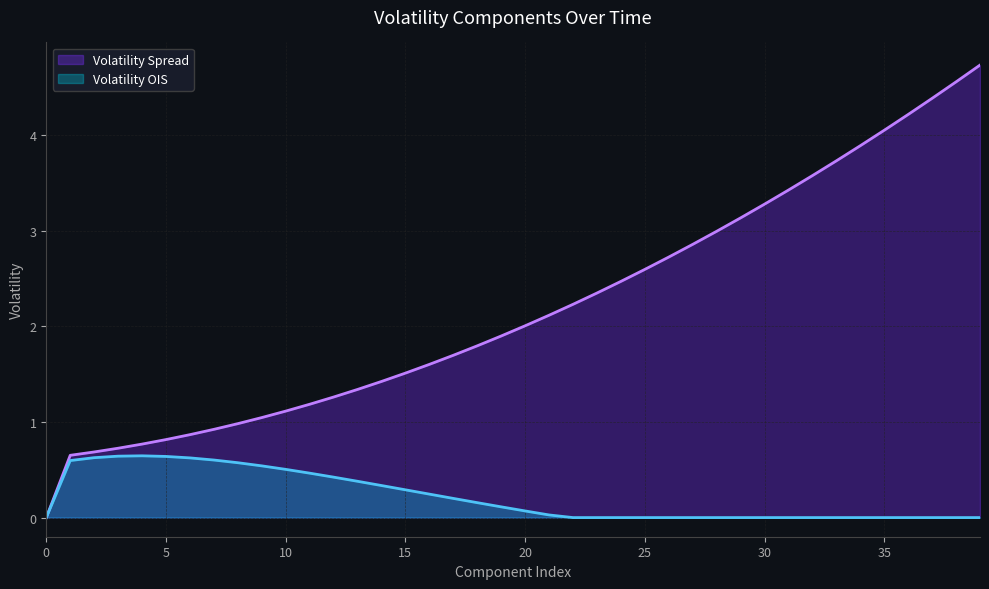

What is the highest value of the Volatility Spread series?

4.7